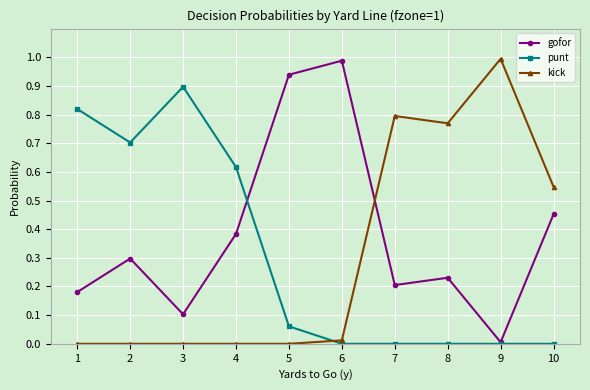

Is this an area chart (filled region under the line)?

No